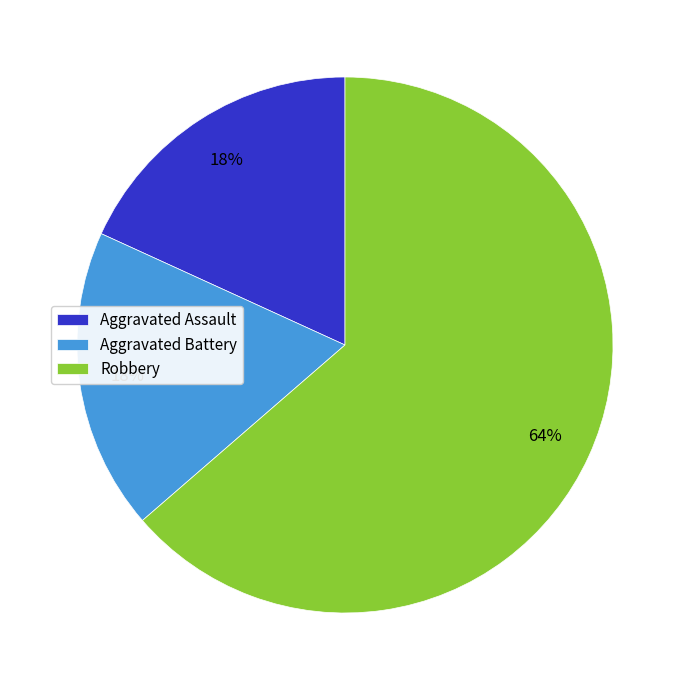

Is there any slice that represents more than half of the pie?

Yes